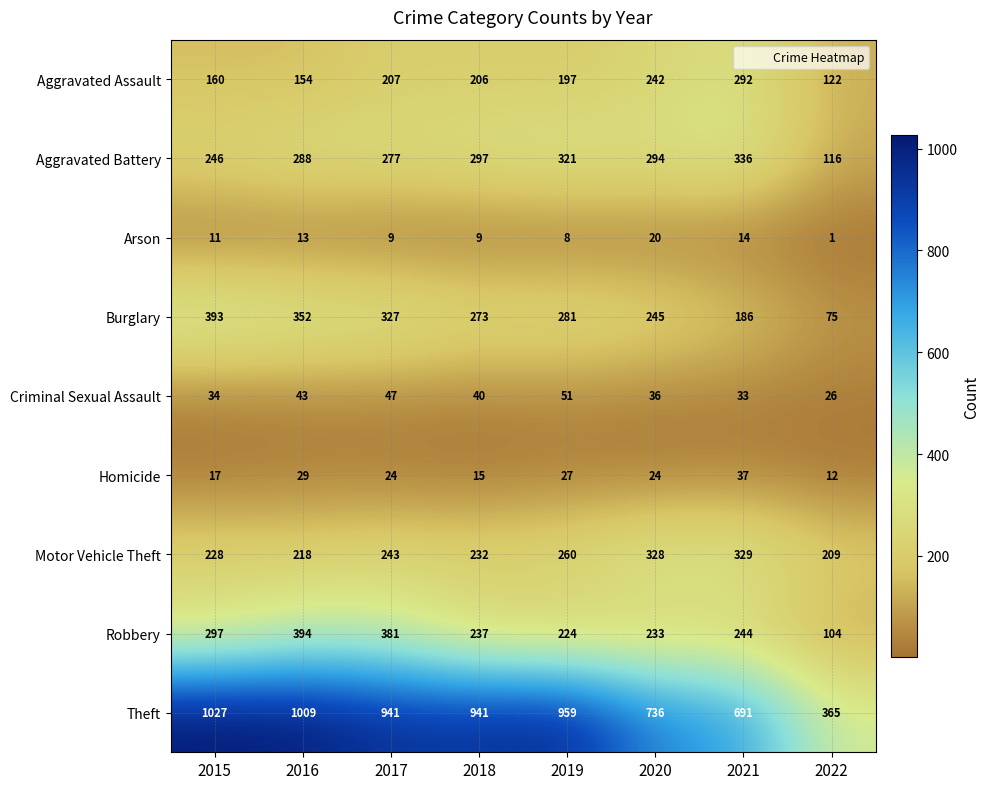

What is the sum of all Aggravated Assault values?

1580